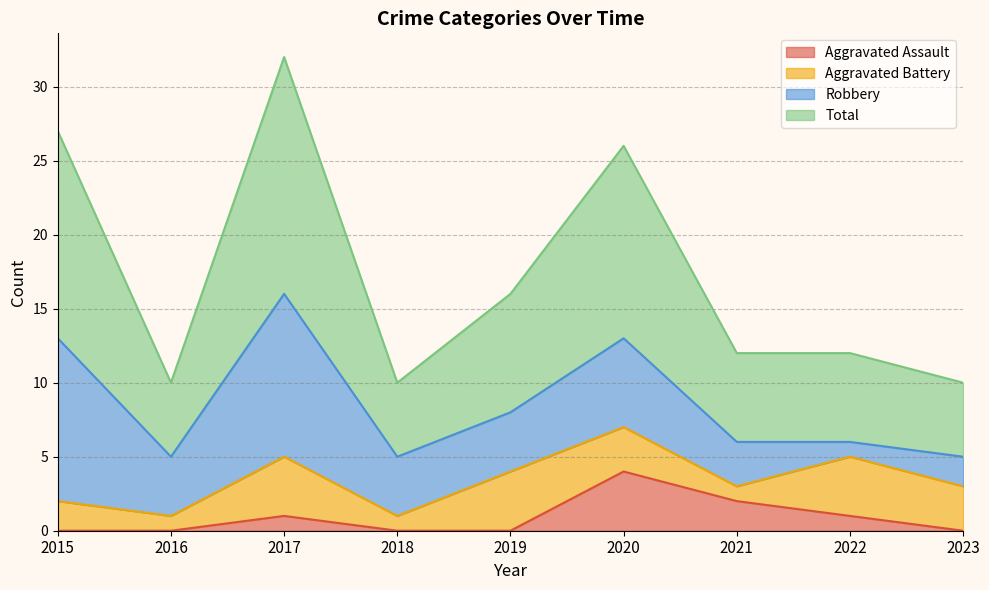

How many interior local peaks does the Total series have?

2